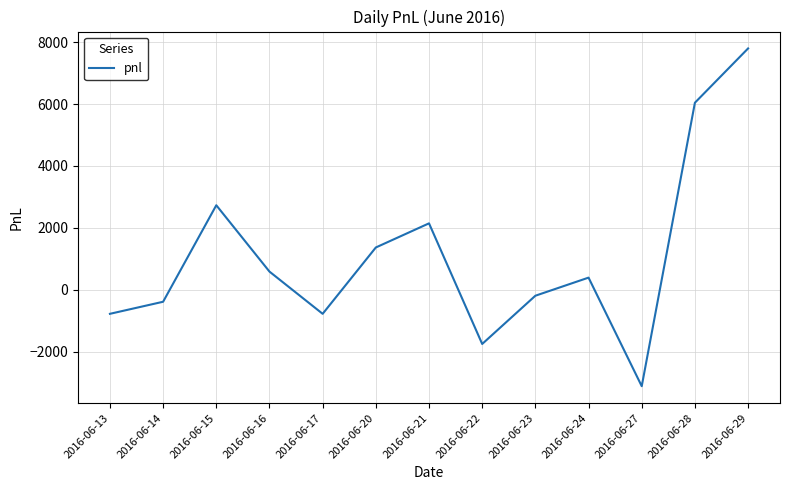

What is the change in value from 2016-06-16 to 2016-06-29?

+7215